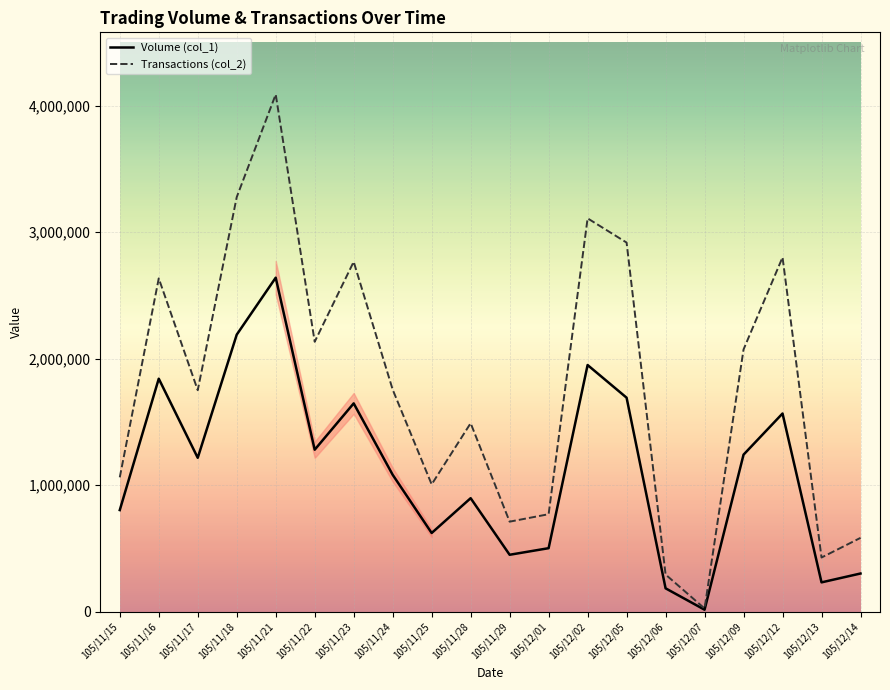

Which category has the highest value across all series?

105/11/21